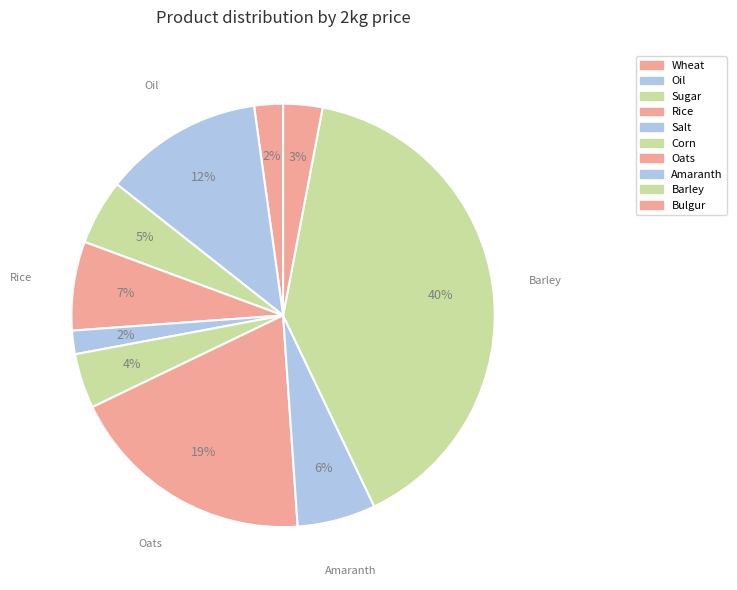

What percentage is the Oil slice, to the nearest percent?

12%